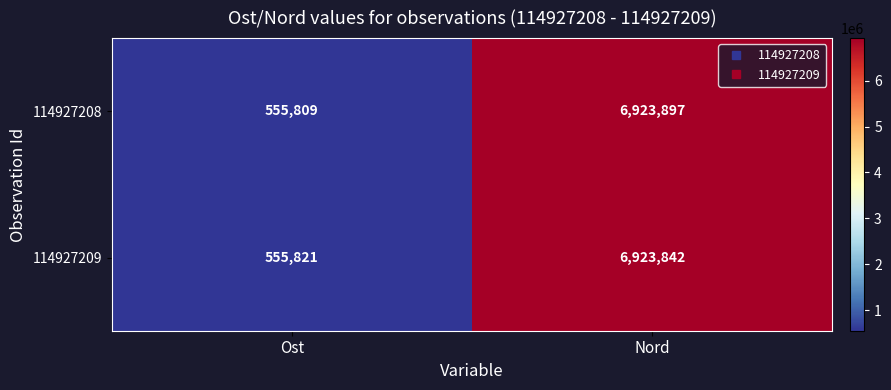

Between Ost and Nord, which series saw the biggest shift?

114927208